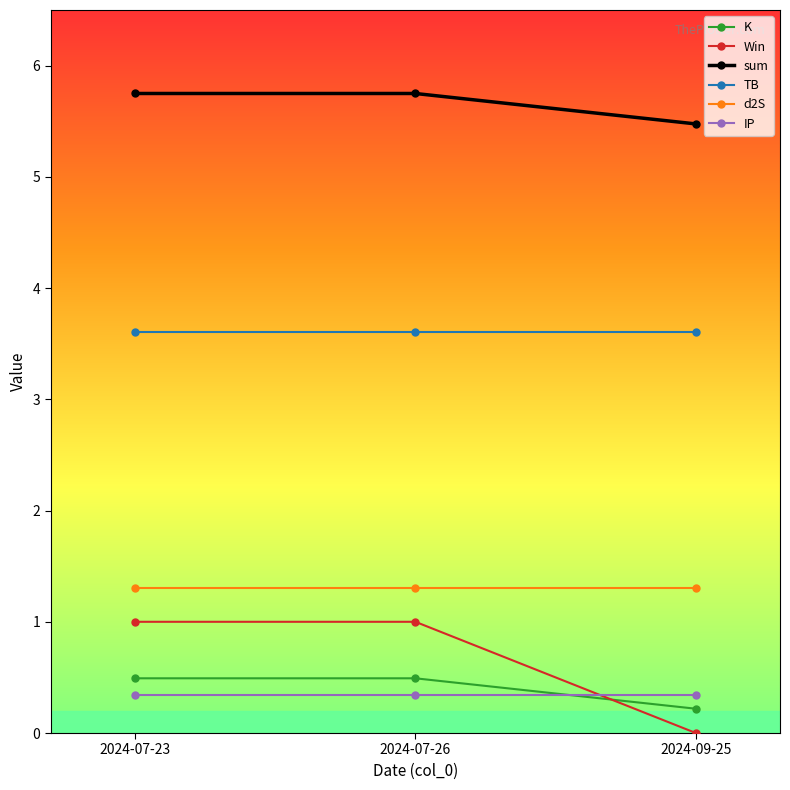

What is the difference between the highest and lowest values at 2024-09-25?

5.5